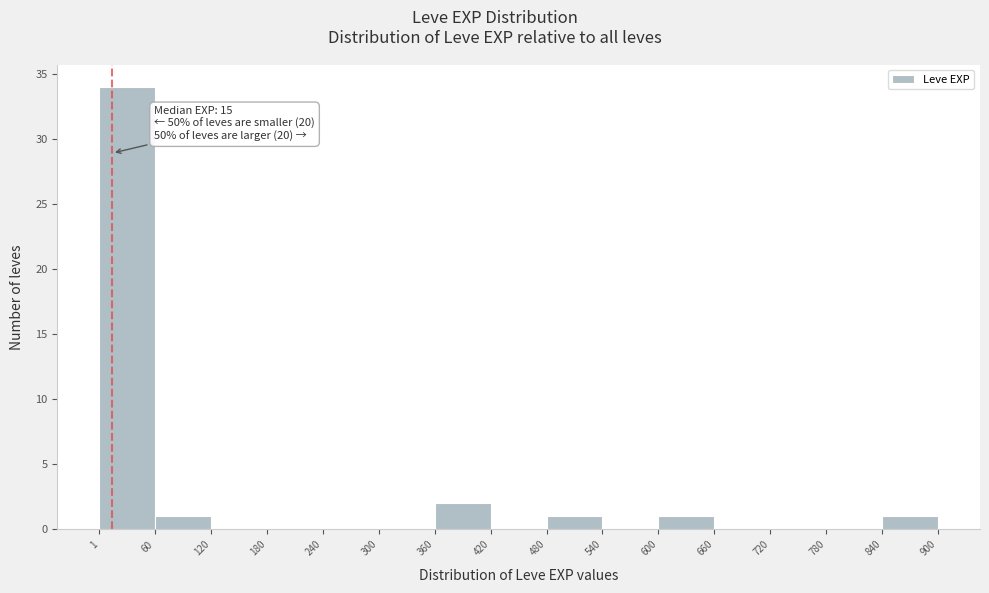

Which range on the x-axis has the tallest bar?

1 to 60